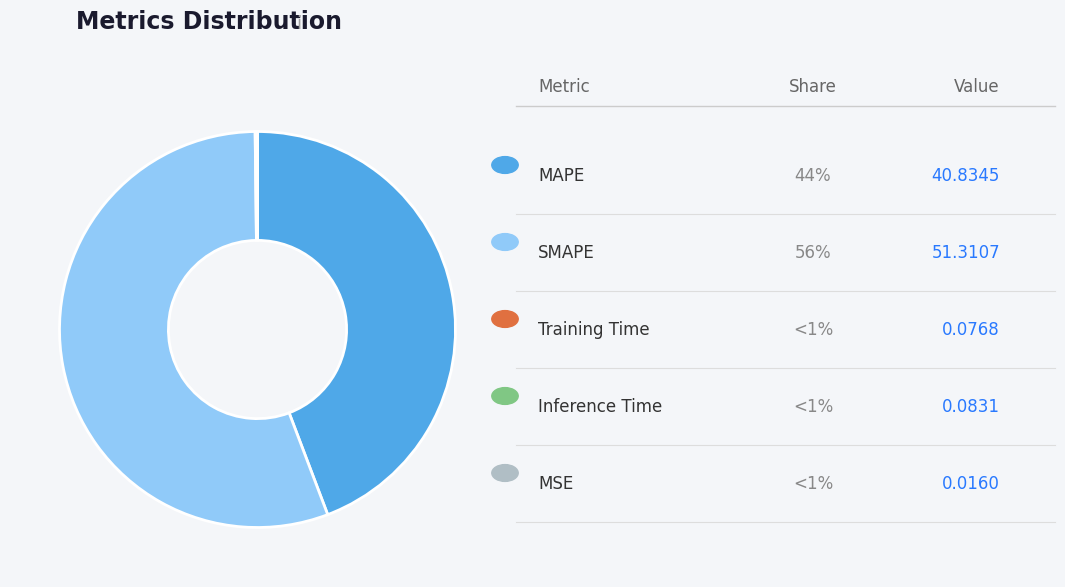

Is there any slice that represents more than half of the pie?

Yes